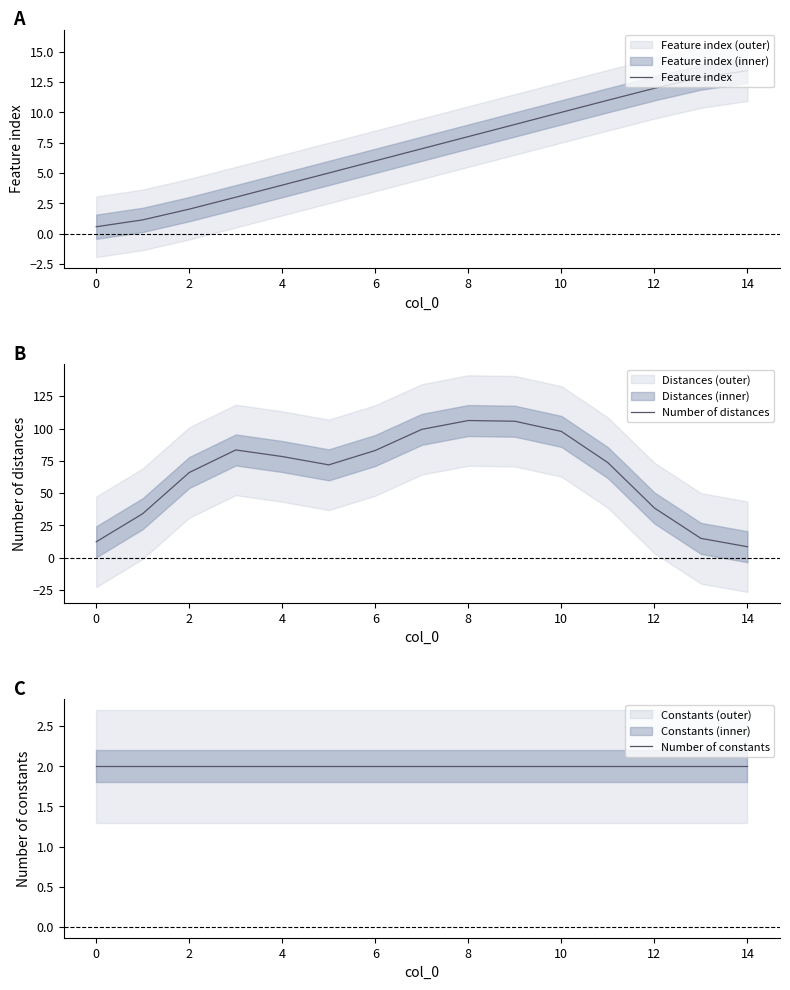

What is the lowest value of the Feature index series?

0.6